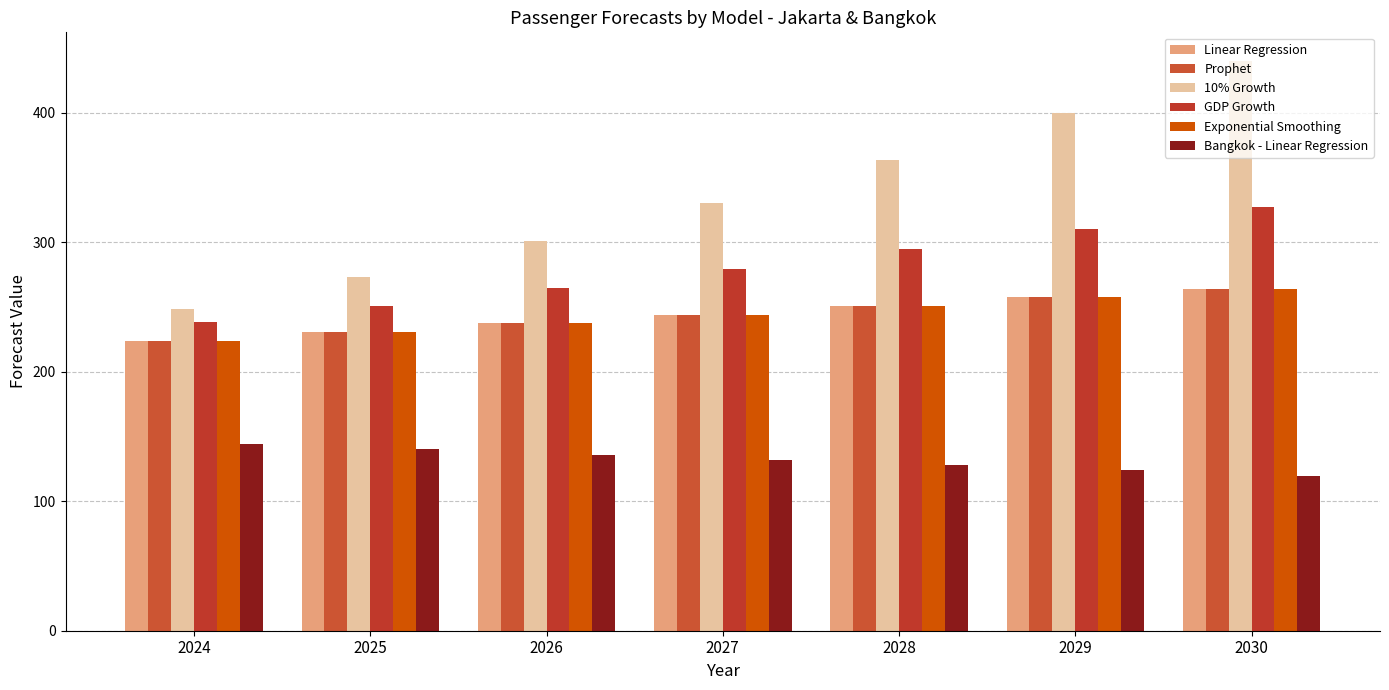

What value does the Prophet series have at 2027?

244.1